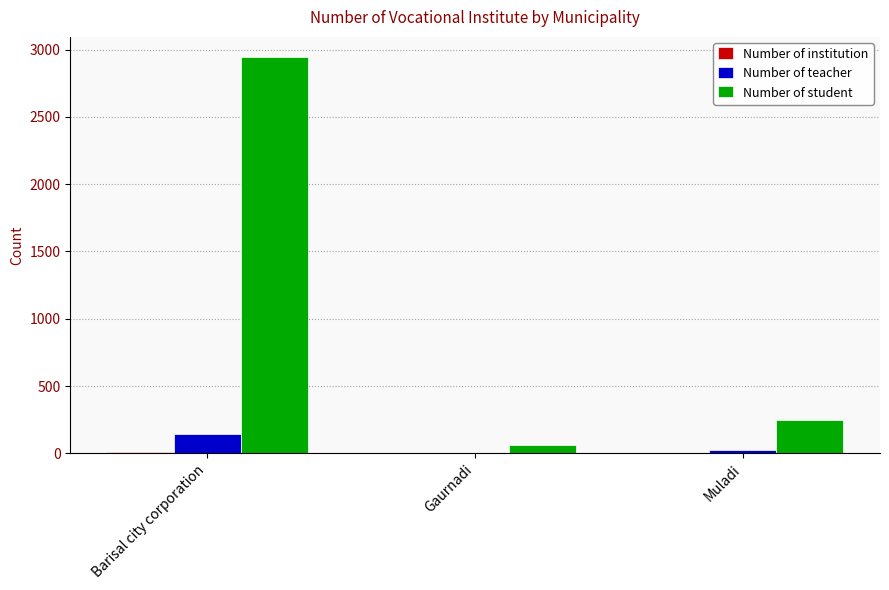

Which series changed the most between Barisal city corporation and Gaurnadi?

Number of student